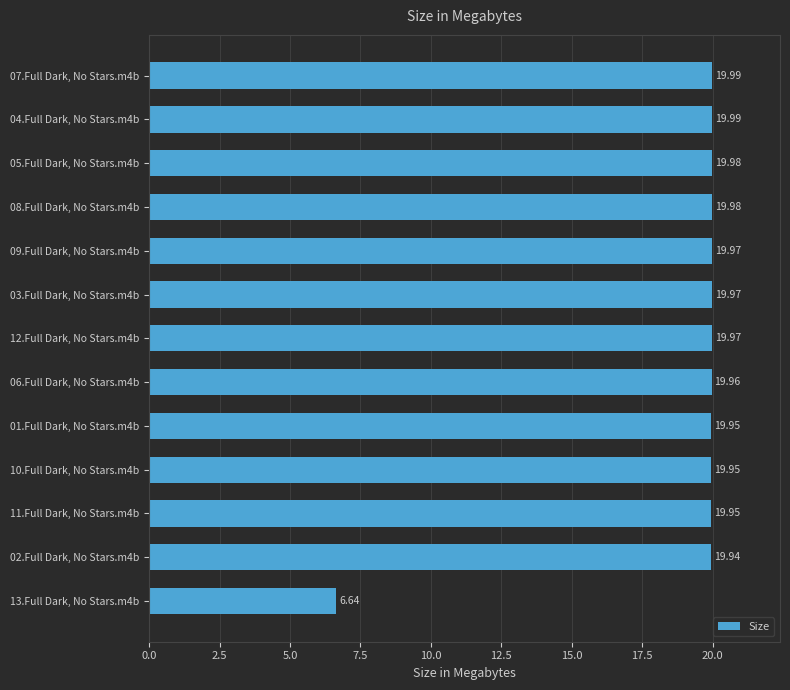

What is the ratio of the value at 08.Full Dark, No Stars.m4b to the value at 11.Full Dark, No Stars.m4b?

1.0